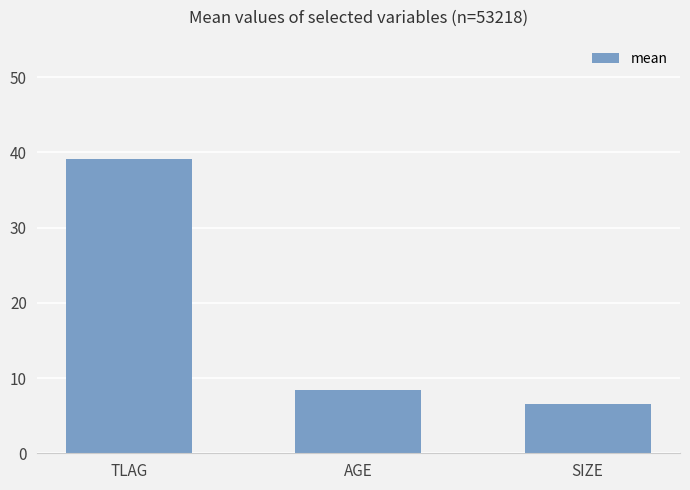

What is the difference between the maximum and minimum values?

32.6